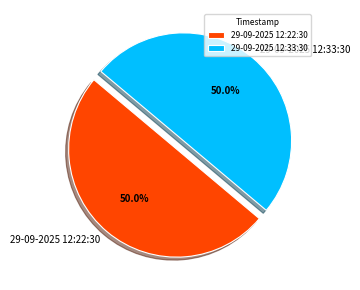

Do 29-09-2025 12:22:30 and 29-09-2025 12:33:30 together represent more than half of the pie?

Yes